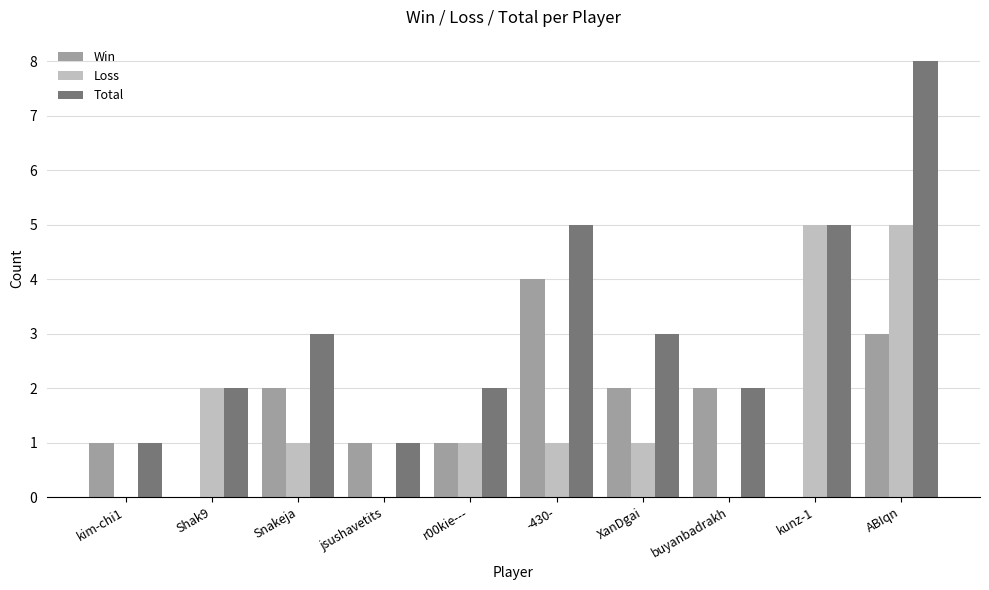

Reading right to left, extract all data points from this chart.

Win: 3	0	2	2	4	1	1	2	0	1
Loss: 5	5	0	1	1	1	0	1	2	0
Total: 8	5	2	3	5	2	1	3	2	1